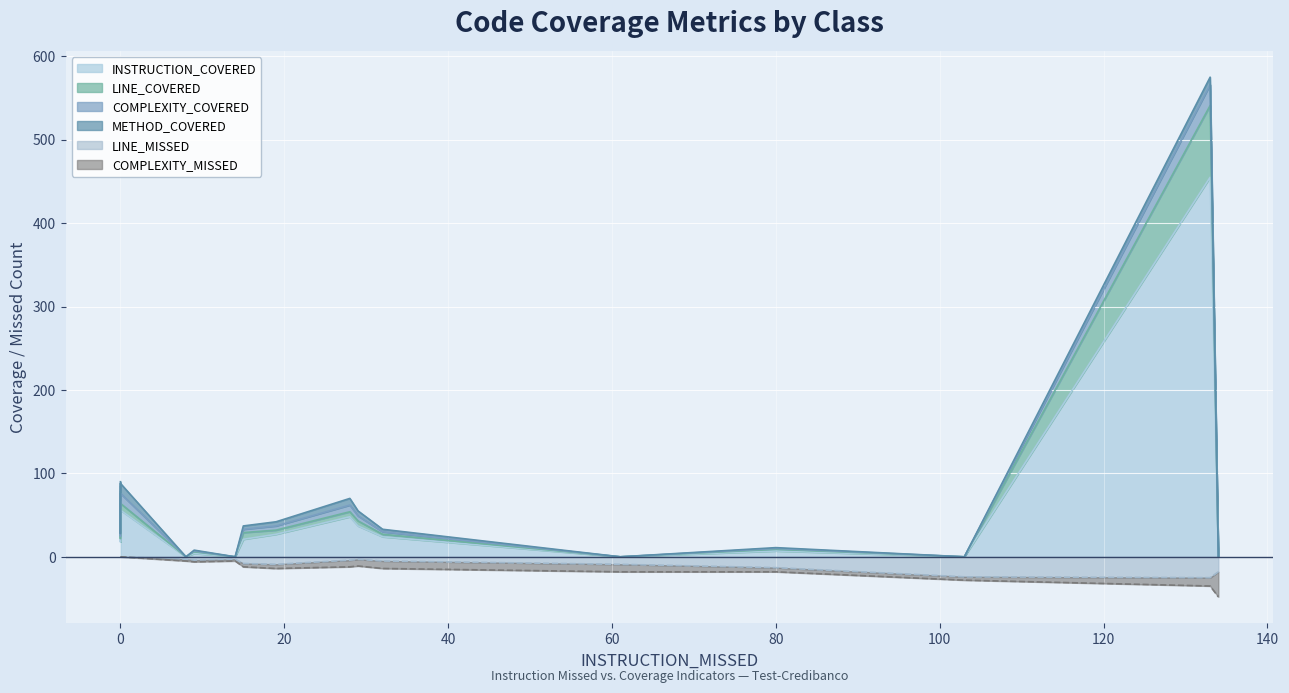

How many lines are shown in the chart?

6